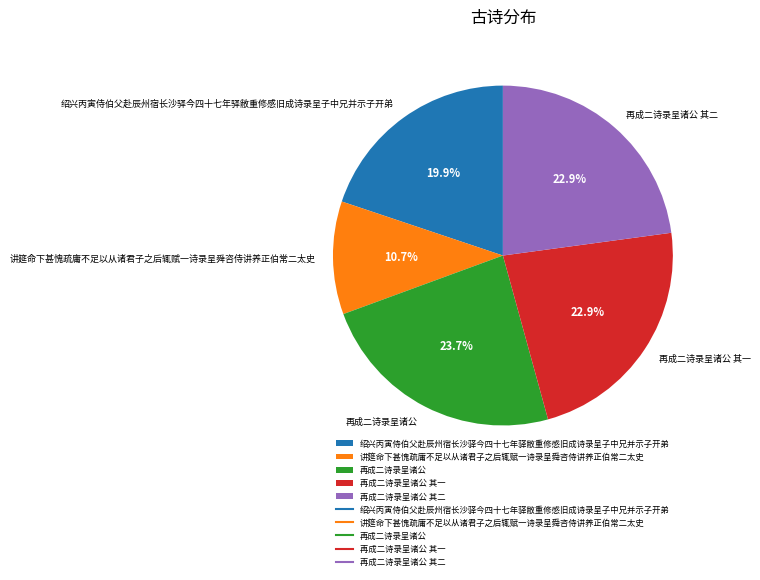

What is the largest slice in the pie chart?

再成二诗录呈诸公